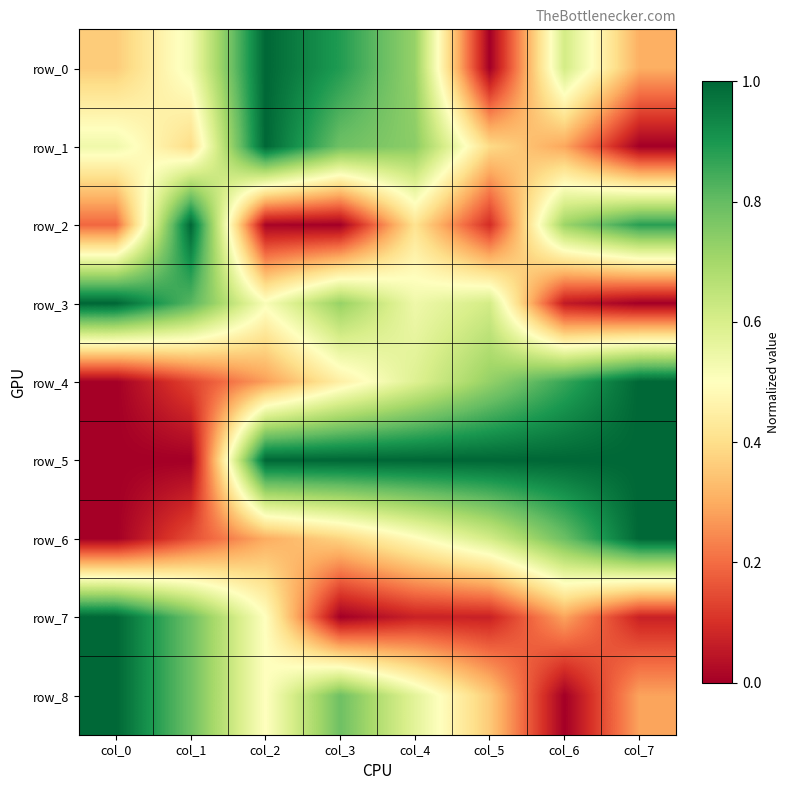

Which has a higher value, col_5 or col_3?

col_3